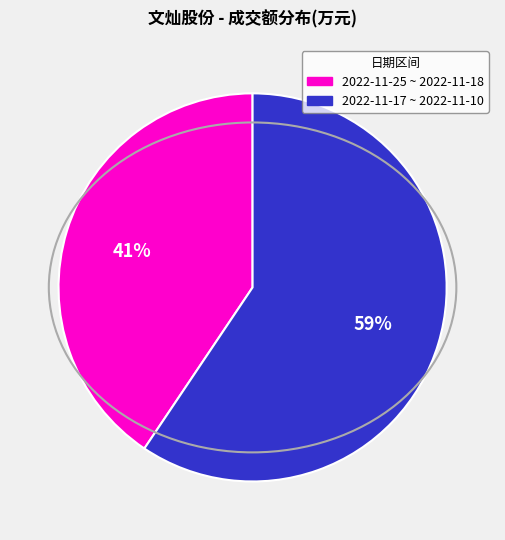

To the nearest percent, what is the average slice percentage?

50%